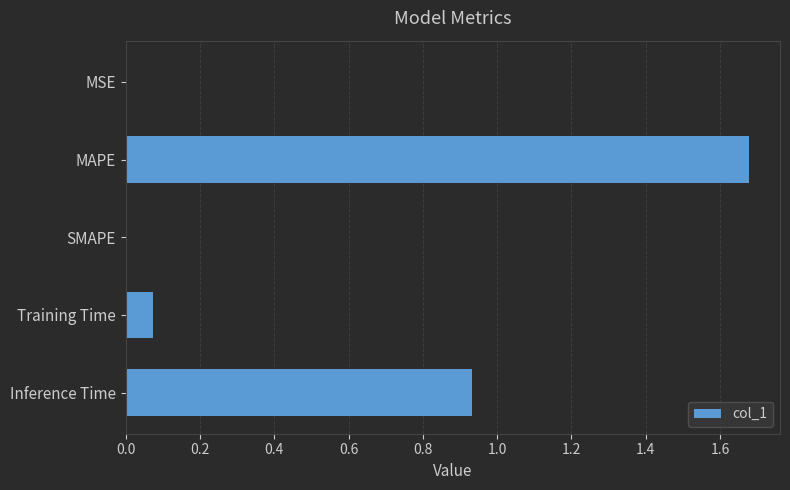

Which has a higher value, MSE or Inference Time?

Inference Time